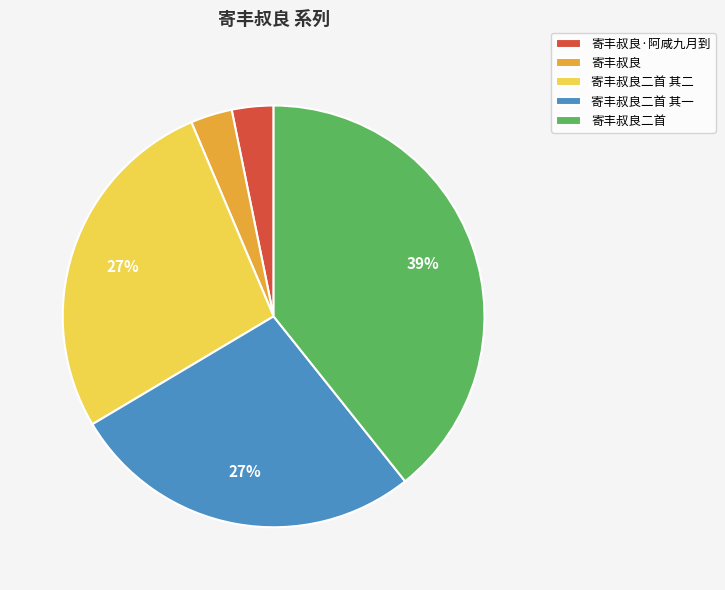

To the nearest percent, what is the average slice percentage?

20%